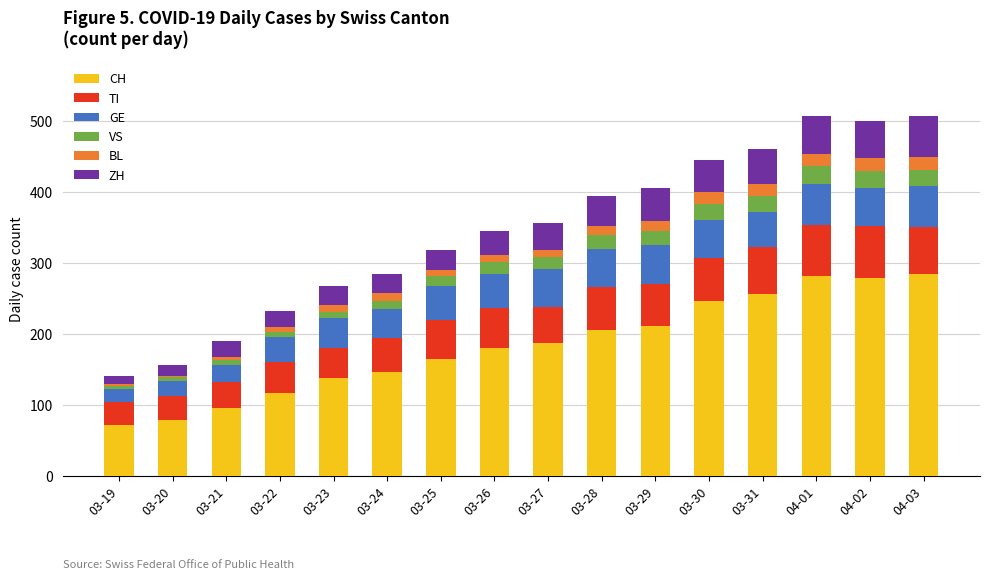

What are all the series names shown in the legend?

CH, TI, GE, VS, BL, ZH